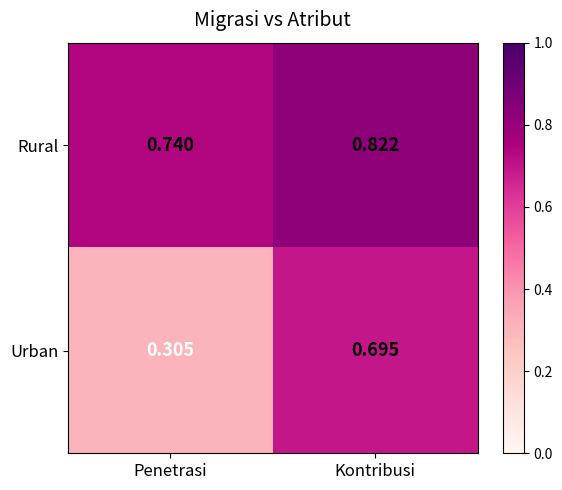

Which category has the lowest value in the Urban series?

Penetrasi